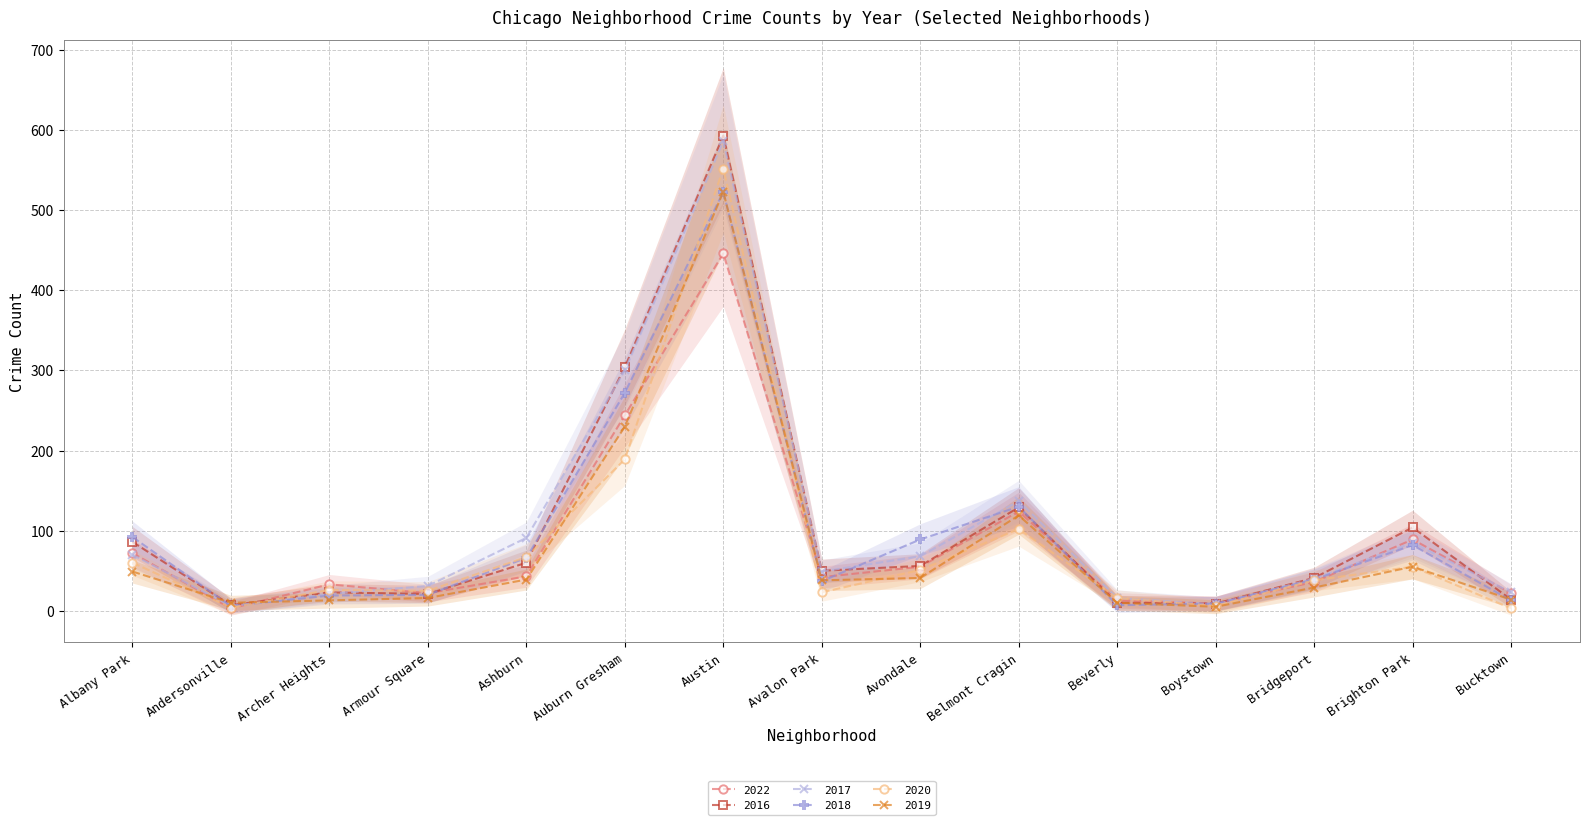

Which series changed the most between Albany Park and Avalon Park?

2018